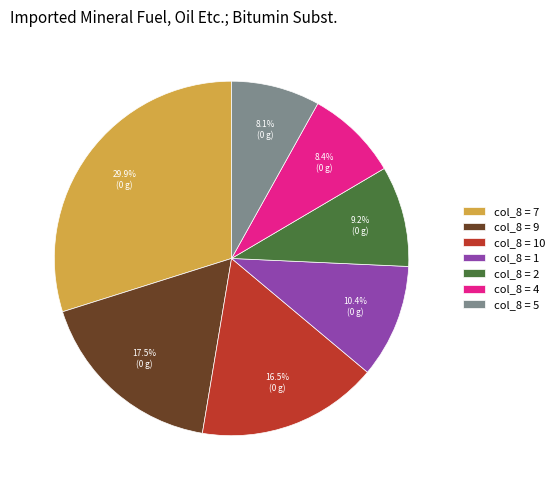

What is the ratio of the value at col_8 = 4 to the value at col_8 = 1?

0.8